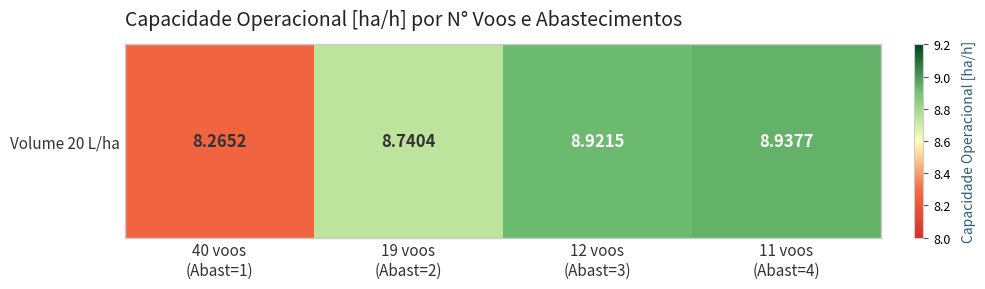

What is the difference between the maximum and second lowest values?

0.2